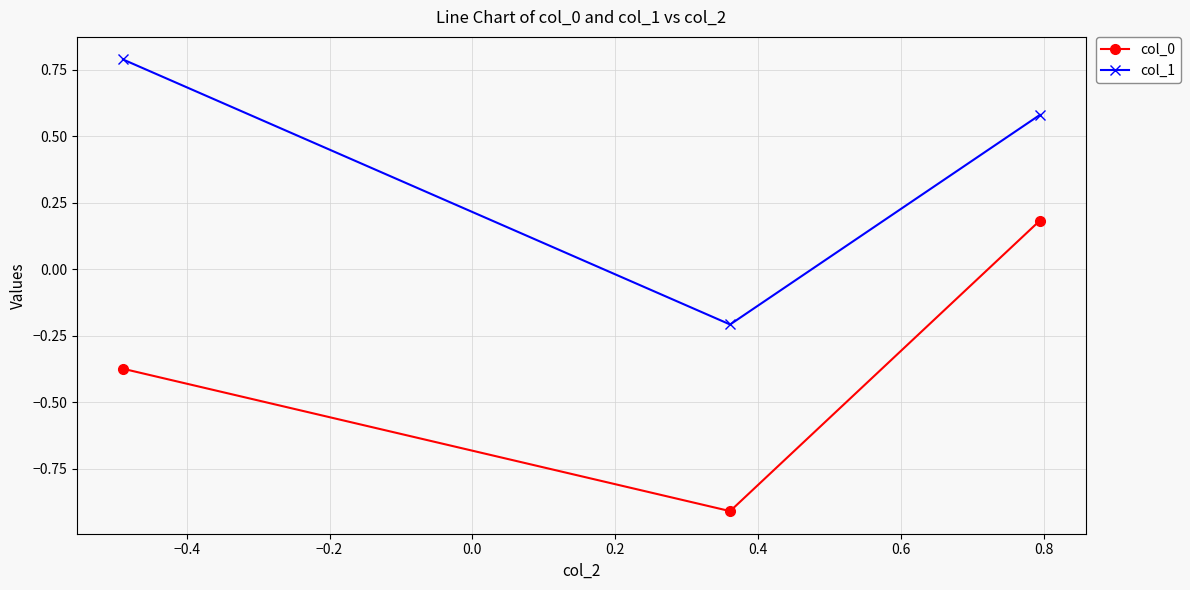

What is the maximum value for col_1?

0.8